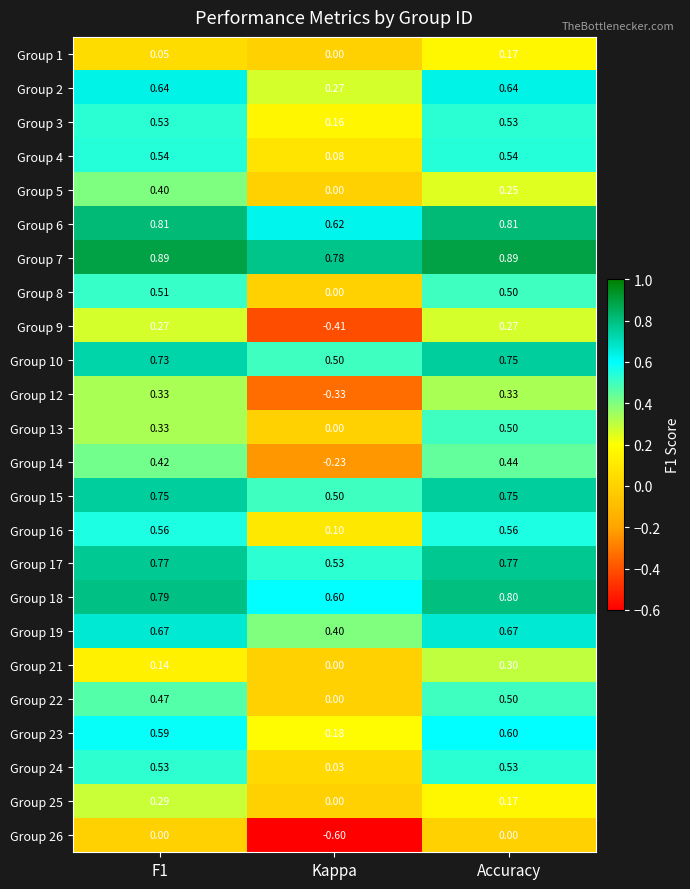

At which category is the sum across all series the highest?

Accuracy